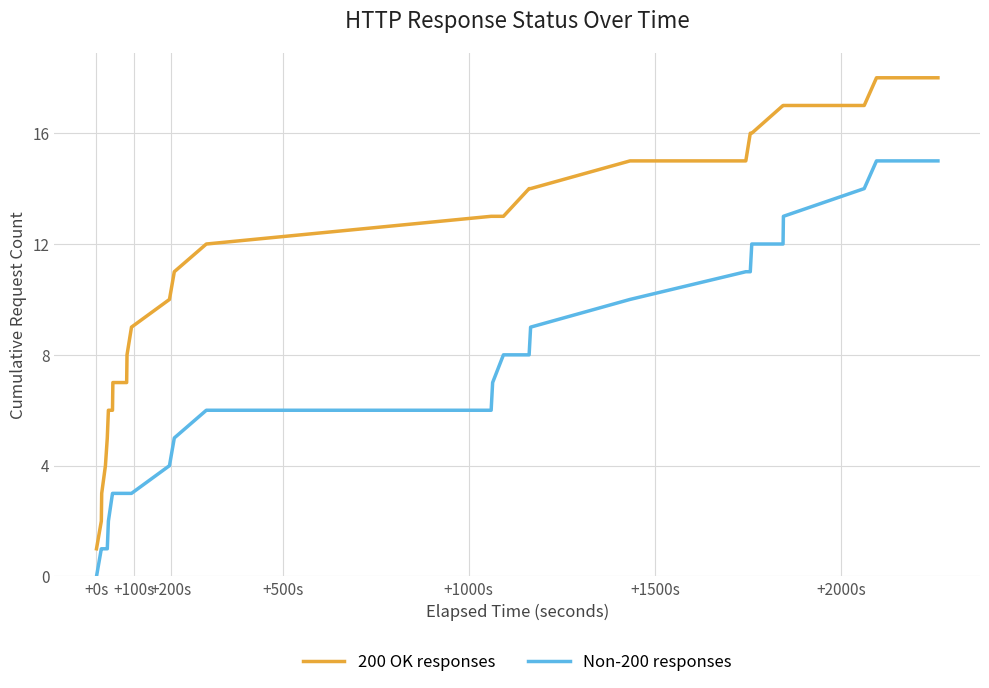

List the series in order of their overall mean, highest first.

200 OK responses, Non-200 responses